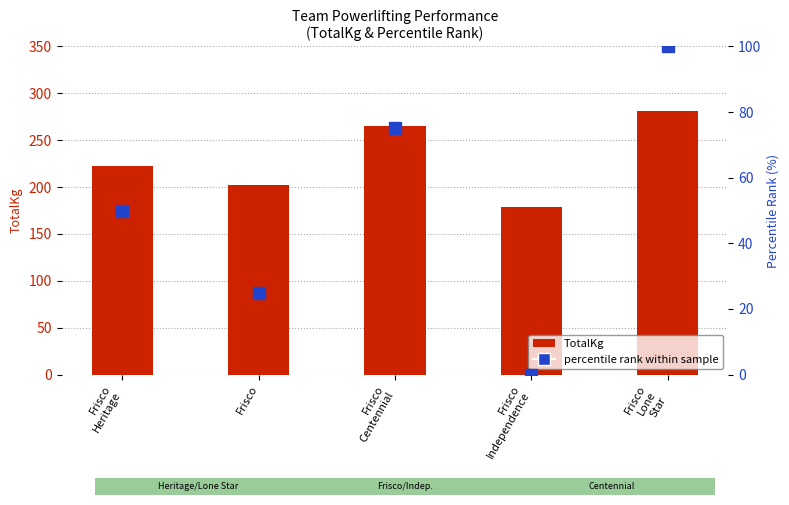

What is the difference between the maximum and minimum values in the TotalKg series?

102.1